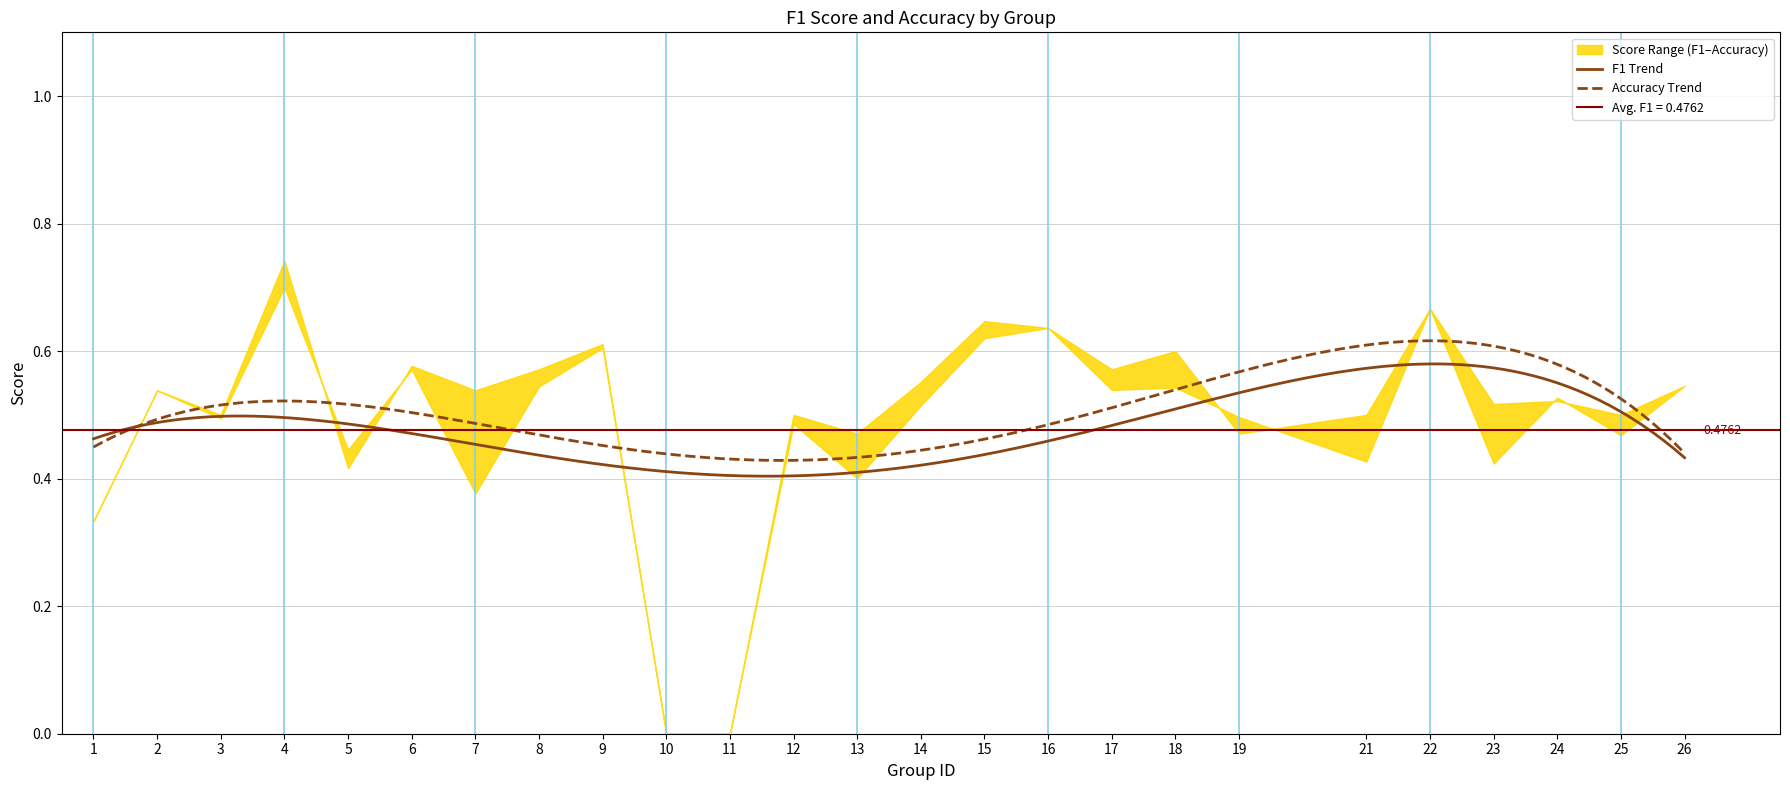

Reading right to left, what are all the values shown in this chart?

f1: 26=0.5	25=0.5	24=0.5	23=0.4	22=0.7	21=0.4	19=0.5	18=0.5	17=0.5	16=0.6	15=0.6	14=0.5	13=0.4	12=0.5	11=0.0	10=0.0	9=0.6	8=0.5	7=0.4	6=0.6	5=0.4	4=0.7	3=0.5	2=0.5	1=0.3
accuracy: 26=0.5	25=0.5	24=0.5	23=0.5	22=0.7	21=0.5	19=0.5	18=0.6	17=0.6	16=0.6	15=0.6	14=0.6	13=0.5	12=0.5	11=0.0	10=0.0	9=0.6	8=0.6	7=0.5	6=0.6	5=0.4	4=0.7	3=0.5	2=0.5	1=0.3